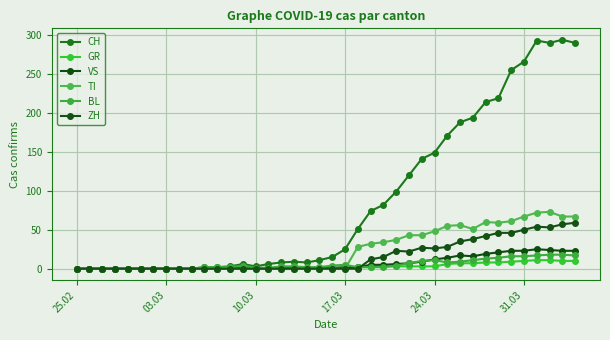

Which series has the largest total across all categories?

CH